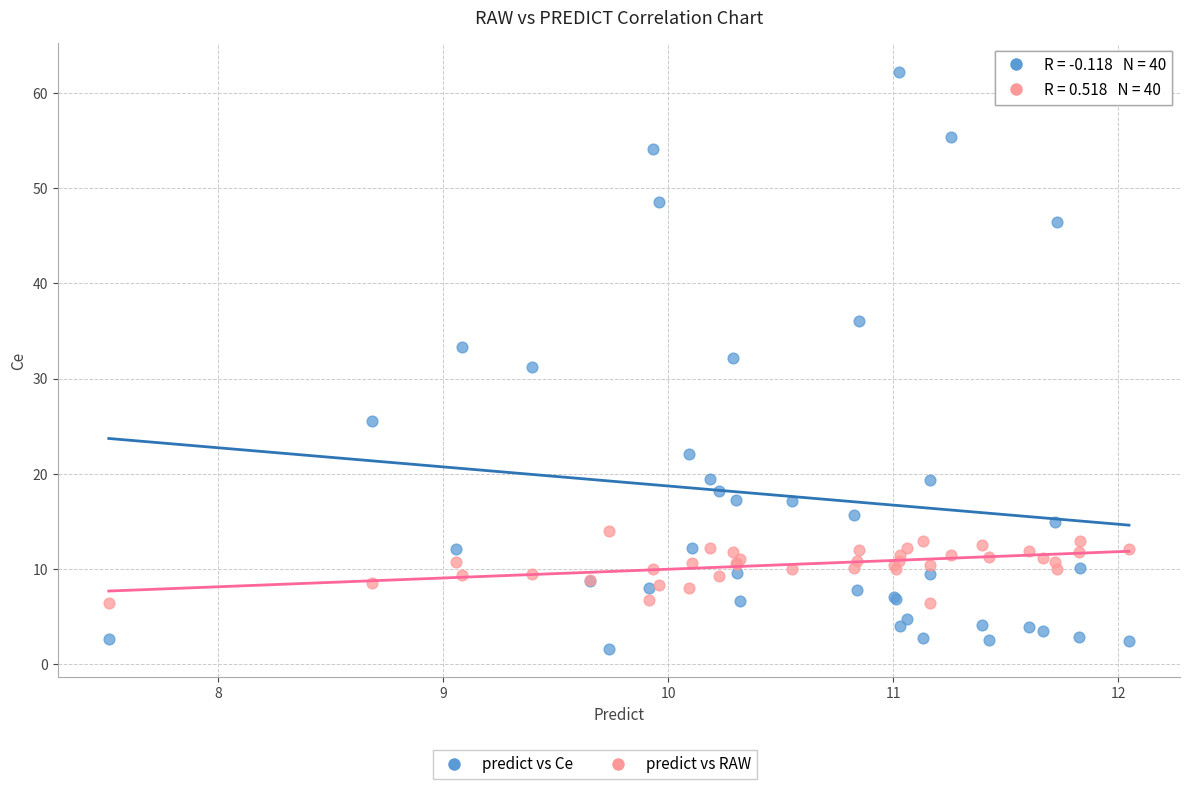

Which series reaches the minimum Y coordinate?

predict vs Ce